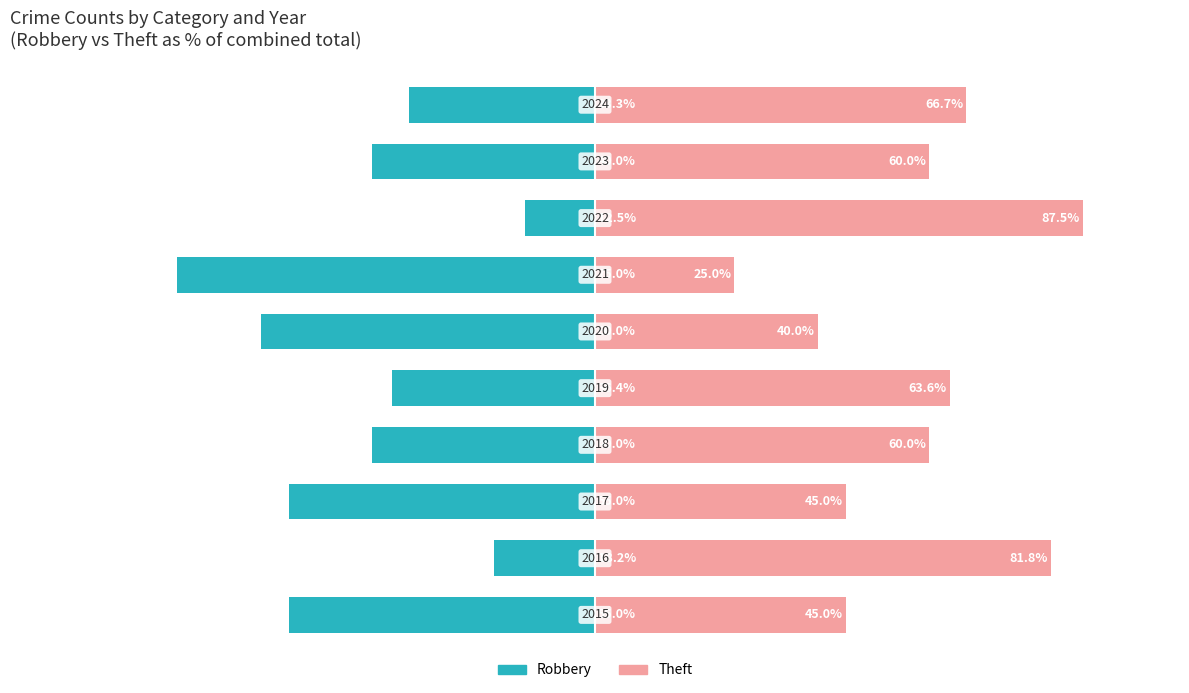

Reading right to left, list all the values displayed in this chart.

Robbery: -33.3	-40.0	-12.5	-75.0	-60.0	-36.4	-40.0	-55.0	-18.2	-55.0
Theft: 66.7	60.0	87.5	25.0	40.0	63.6	60.0	45.0	81.8	45.0